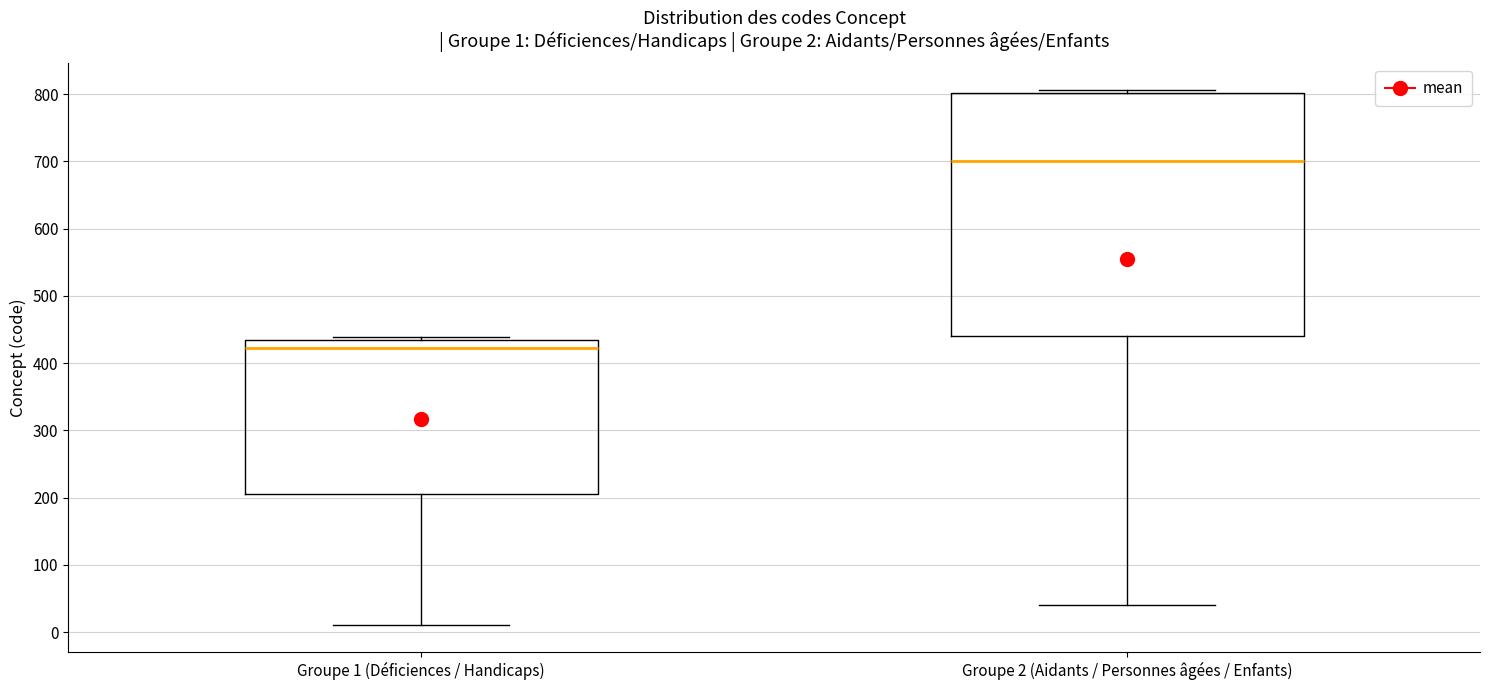

Which box is the tallest, from its lower edge to its upper edge?

Groupe 2 (Aidants / Personnes âgées / Enfants)